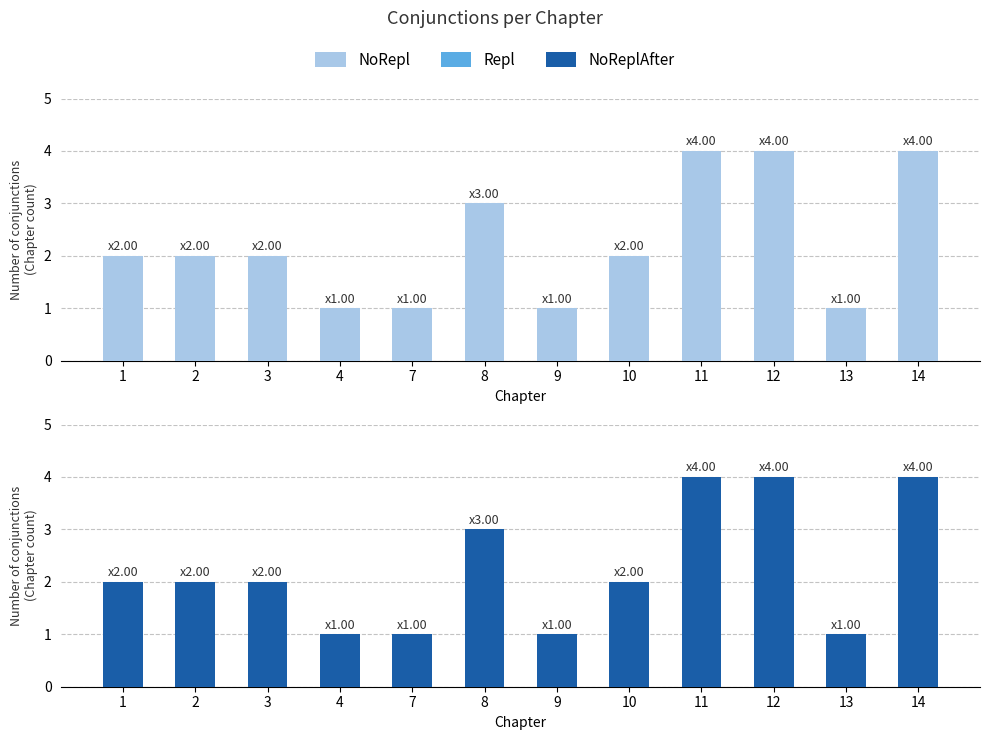

Where does the data first go above 2?

8